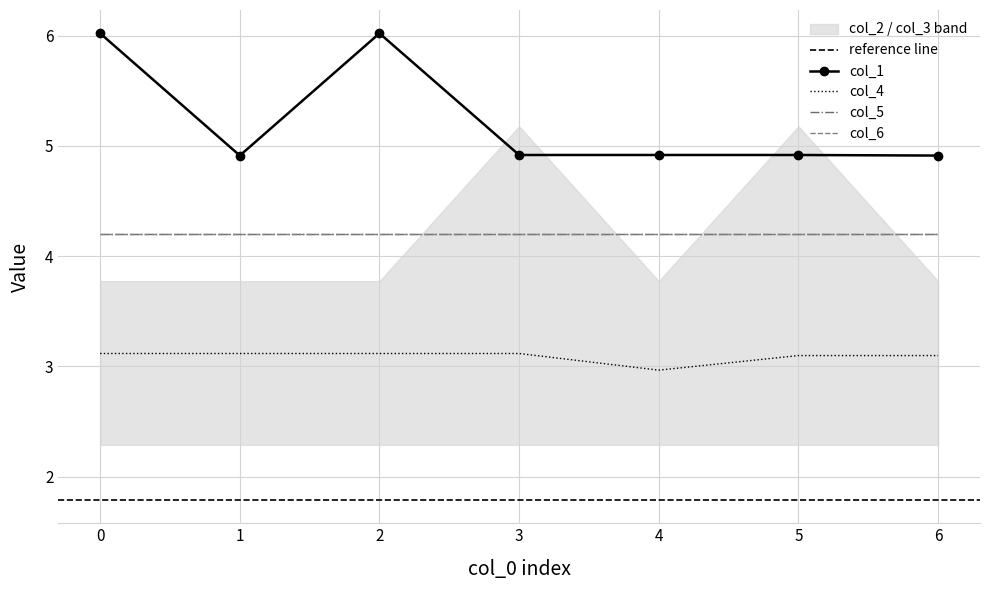

How many values in the col_4 series are below 3?

1